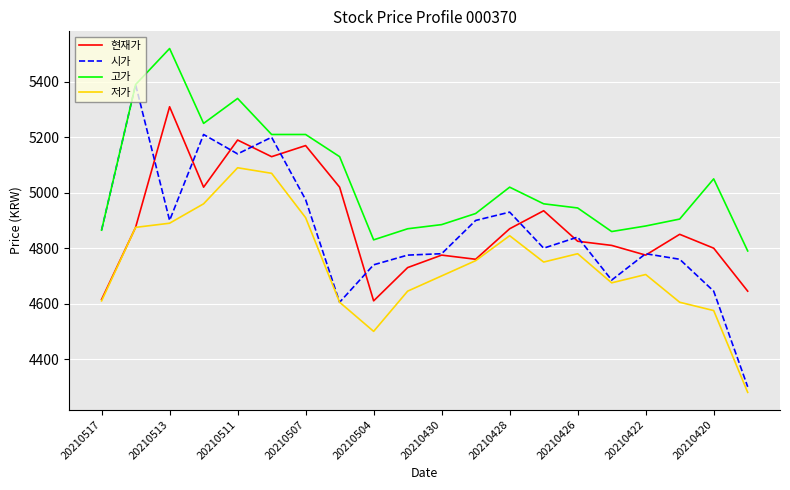

What are all the series names shown in the legend?

현재가, 시가, 고가, 저가